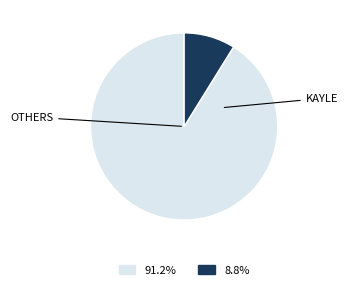

Is there any slice that represents more than half of the pie?

Yes